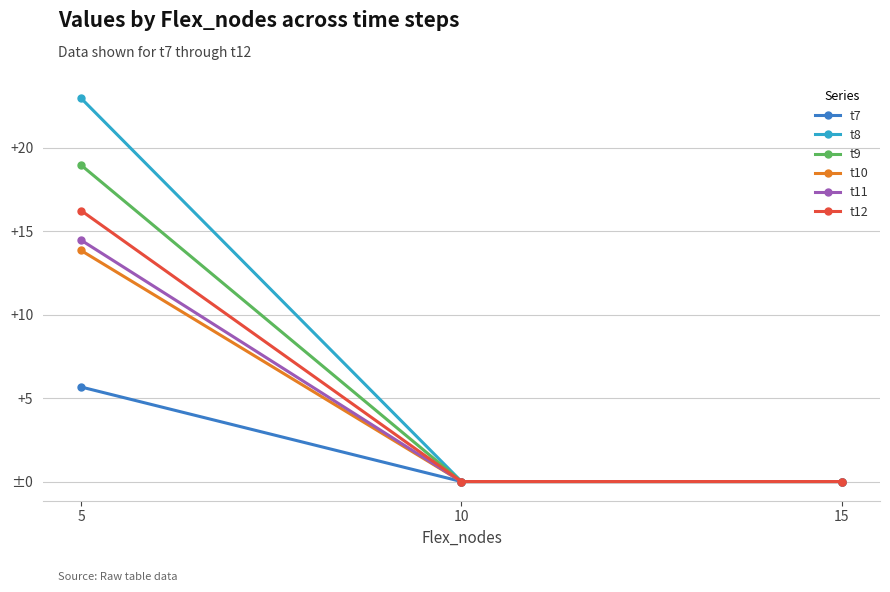

Is this an area chart (filled region under the line)?

No